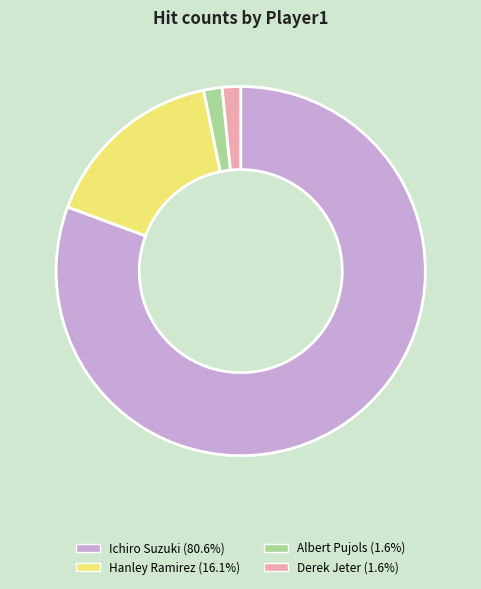

What is the ratio of the value at Hanley Ramirez to the value at Albert Pujols?

10.0